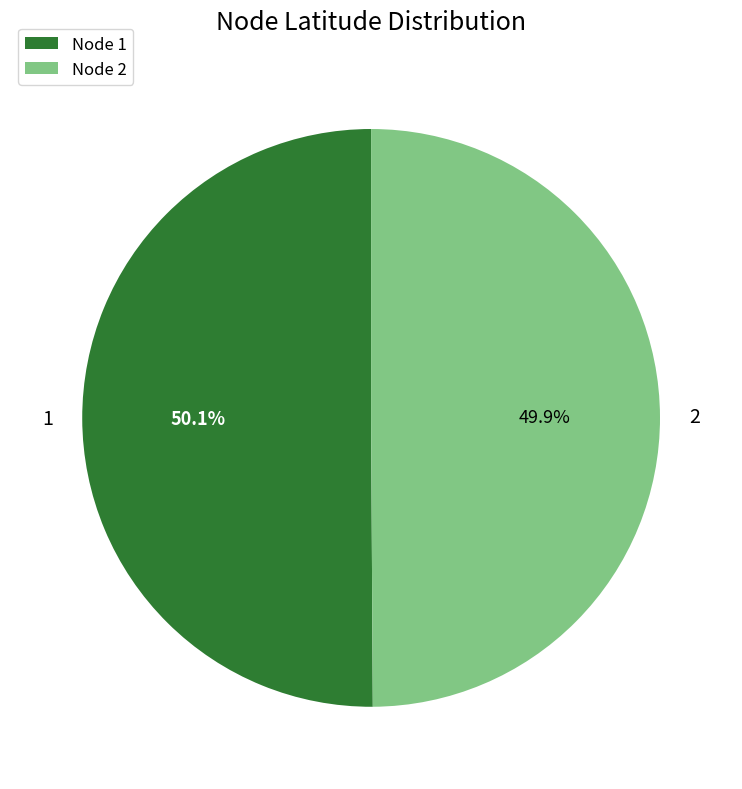

True or false: 1 accounts for 50% of the total.

True